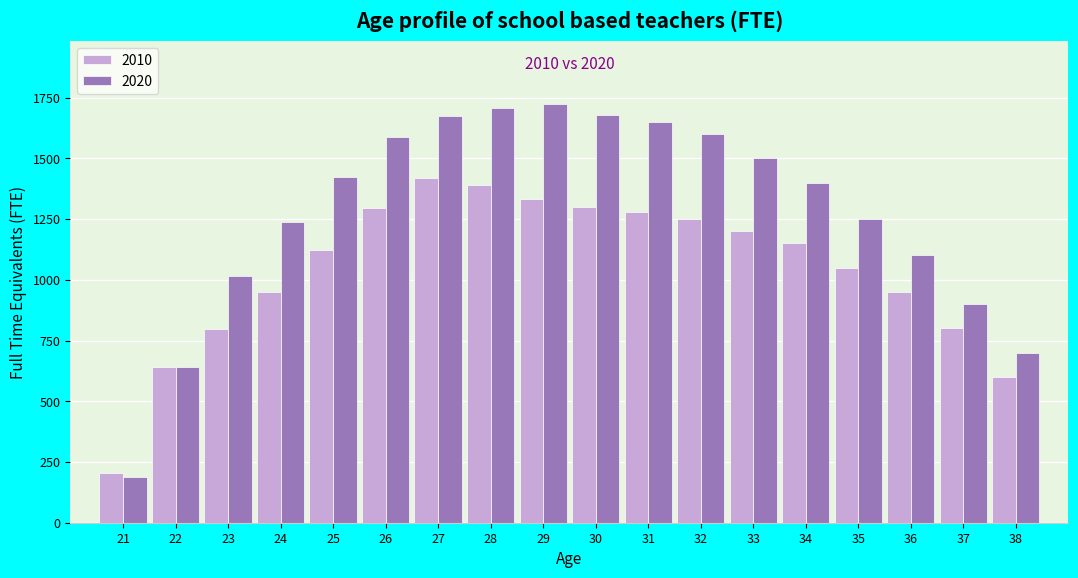

What is the difference between the 2010 values at 29 and 21?

1127.3